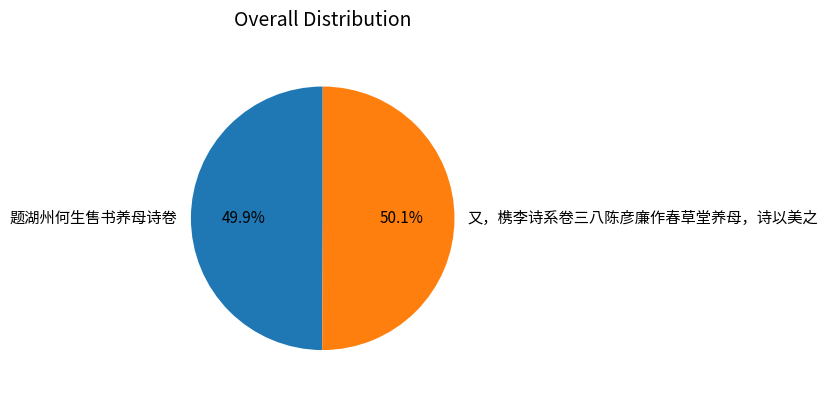

Combined, what portion of the pie is 题湖州何生售书养母诗卷 and 又，槜李诗系卷三八陈彦廉作春草堂养母，诗以美之?

100.0%